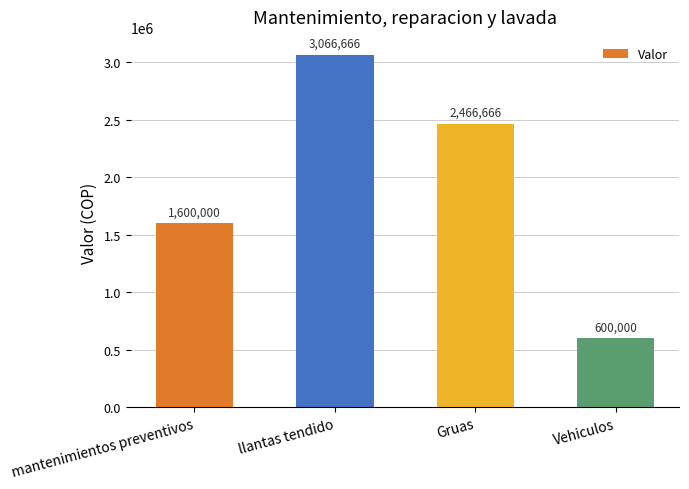

What is the label of the 3rd bar from the left?

Gruas